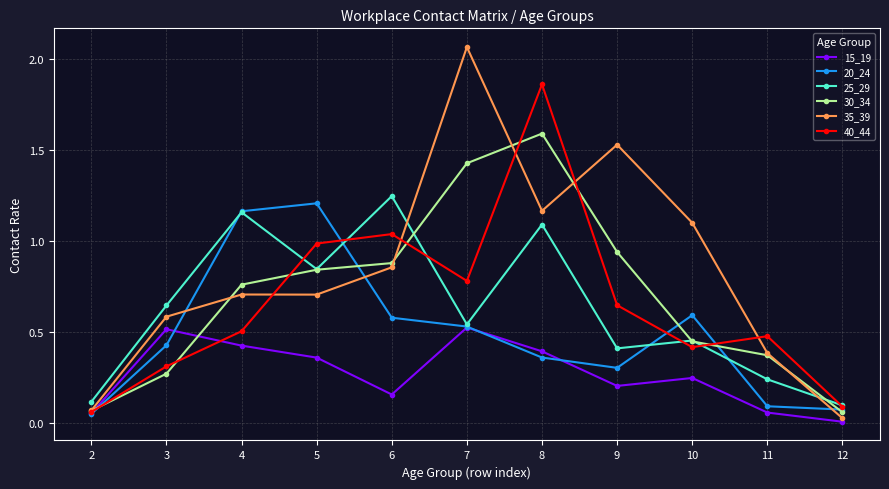

True or false: 40_44 has more than 1 interior local peaks.

True